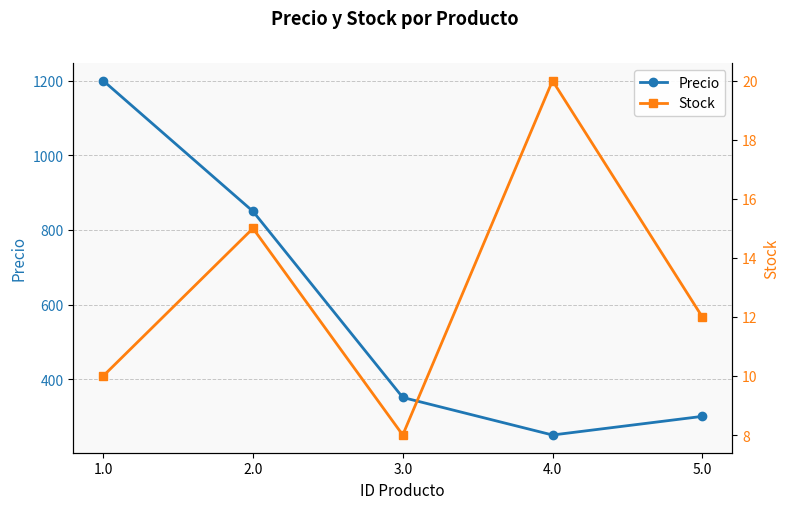

True or false: Precio and Stock cross at least once.

False